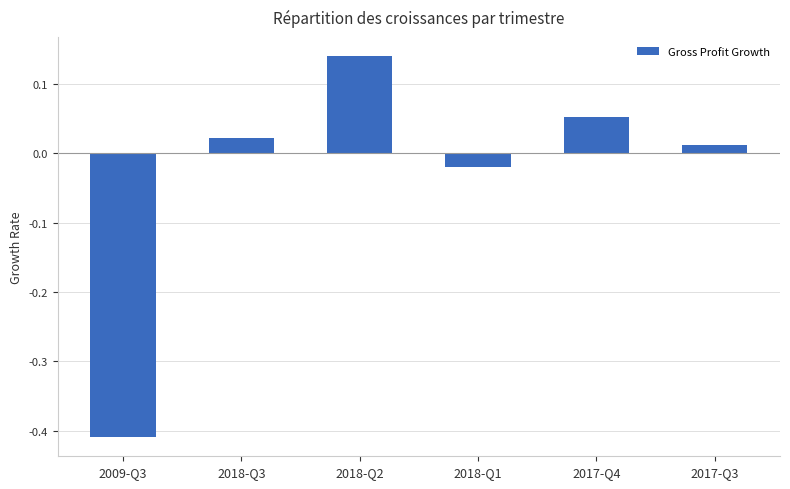

Is it true that the value at 2017-Q4 is 0.0?

False